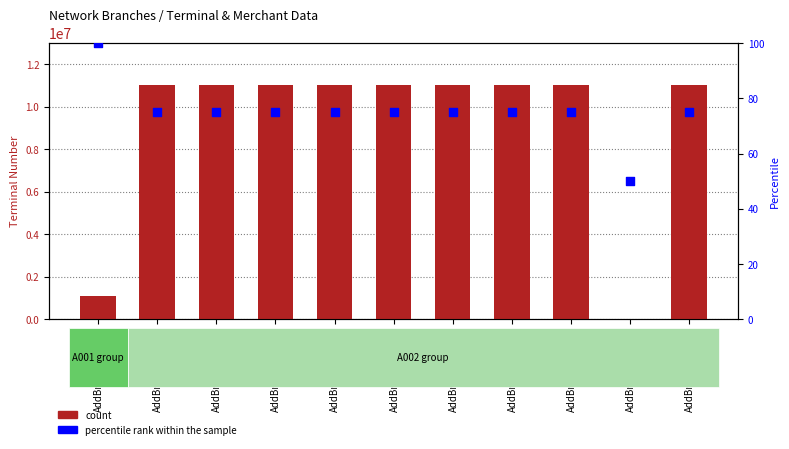

Which series reaches the maximum Y coordinate?

count